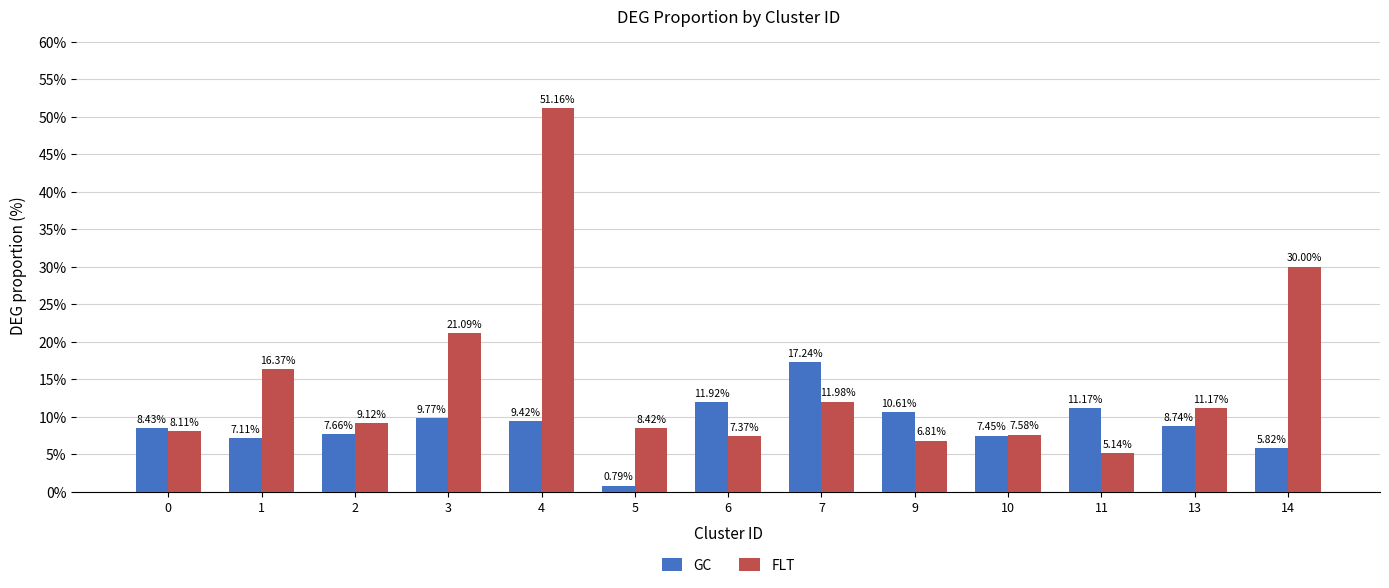

The value of FLT at 9 is 2.5. True or false?

False